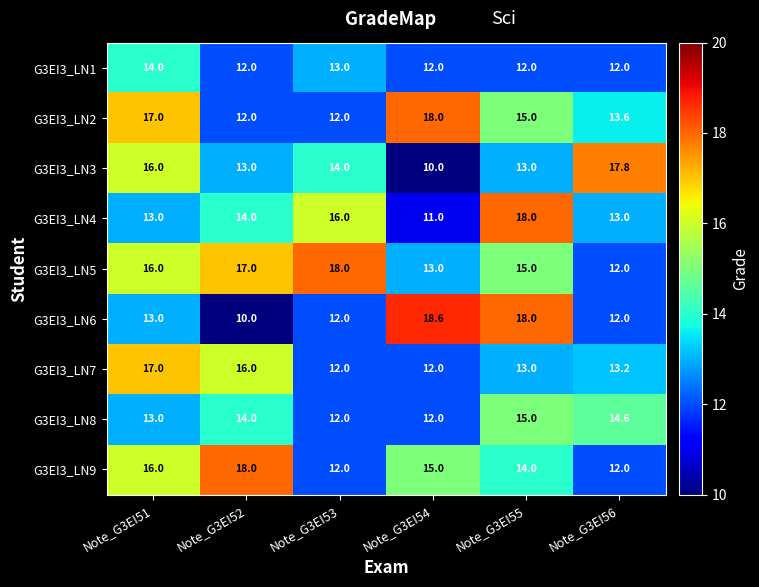

At which label does G3EI3_LN5 reach its peak?

Note_G3EI53